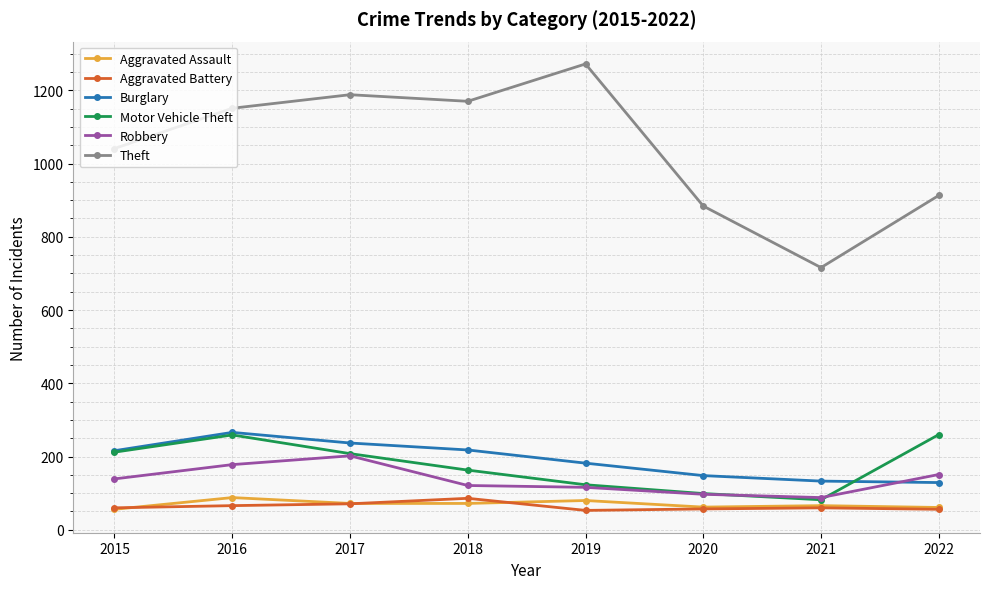

The Theft series shows 387 at 2015. True or false?

False